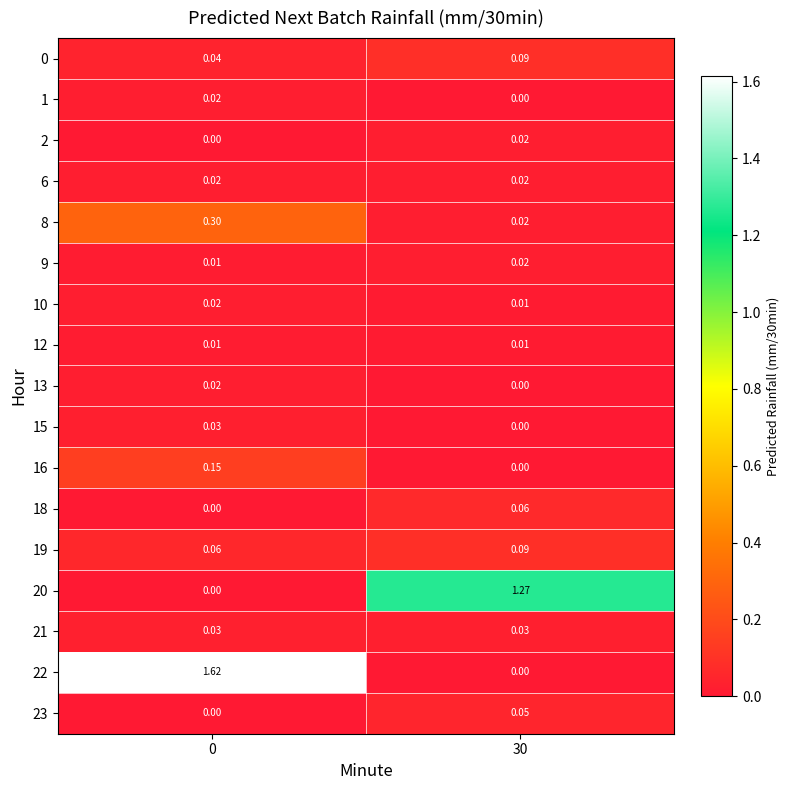

Is the value of 19 at 0 greater than the value of 6 at 0?

Yes